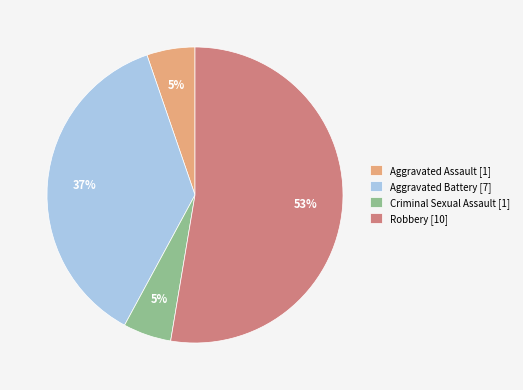

To the nearest percent, what is the average slice percentage?

25%